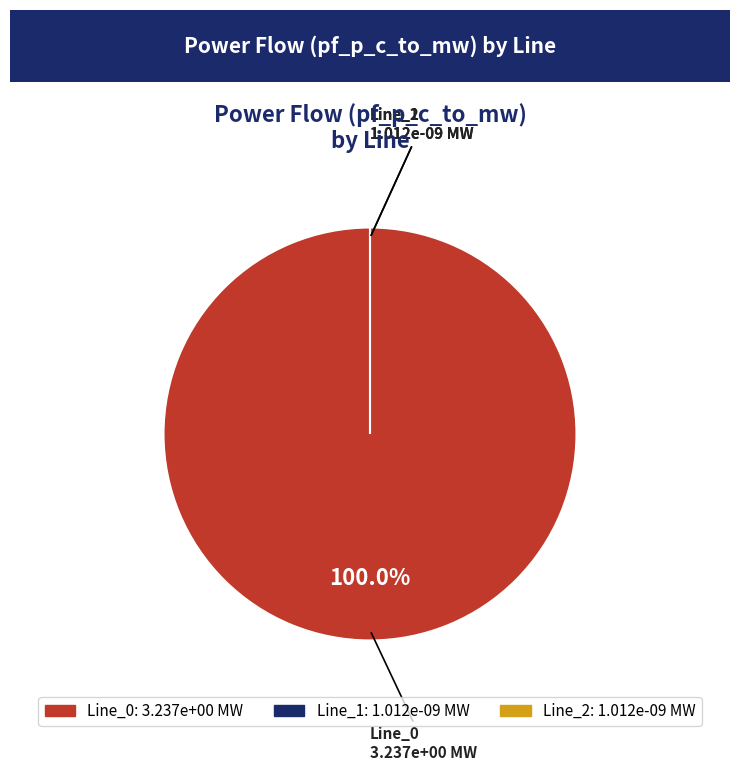

What is the majority slice?

Line_0